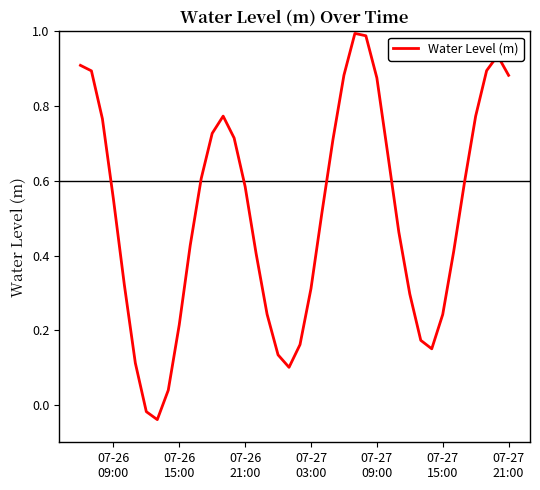

How many lines are shown in the chart?

1